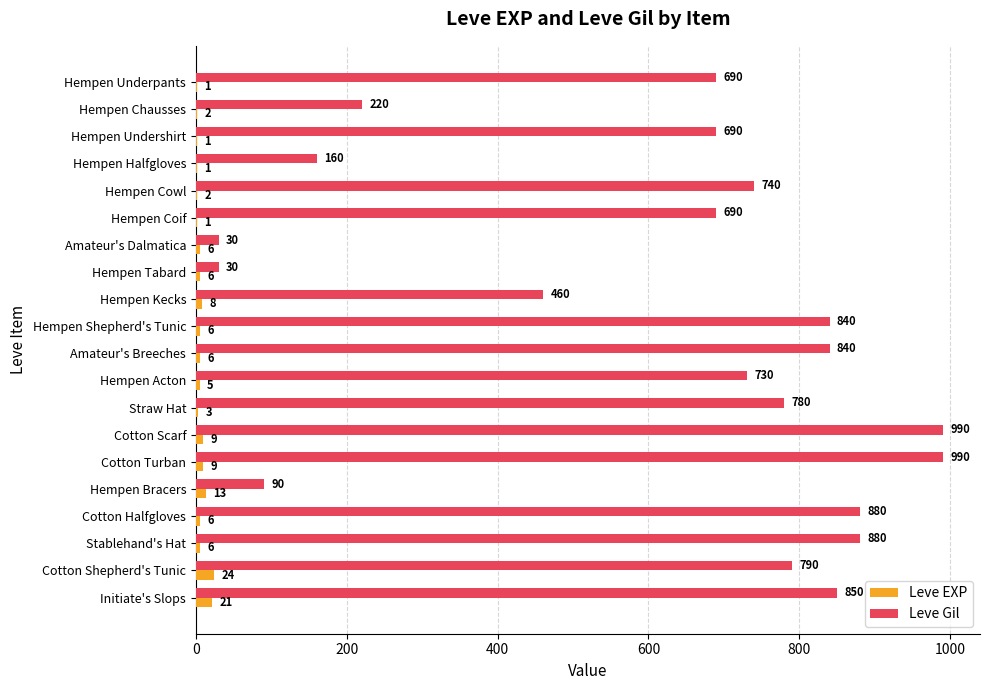

The Leve EXP series shows 2 at Hempen Chausses. True or false?

True